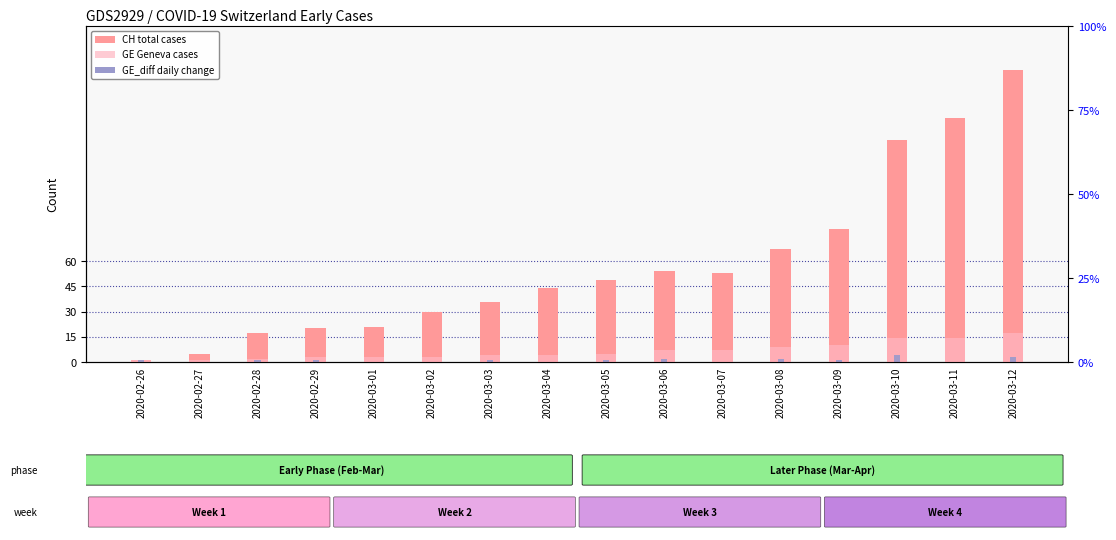

Reading right to left, list all the values displayed in this chart.

CH (total cases): 174	145	132	79	67	53	54	49	44	36	30	21	20	17	5	1
GE (Geneva cases): 17	14	14	10	9	7	7	5	4	4	3	3	3	2	1	1
GE_diff (daily change): 3	0	4	1	2	0	2	1	0	1	0	0	1	1	0	1